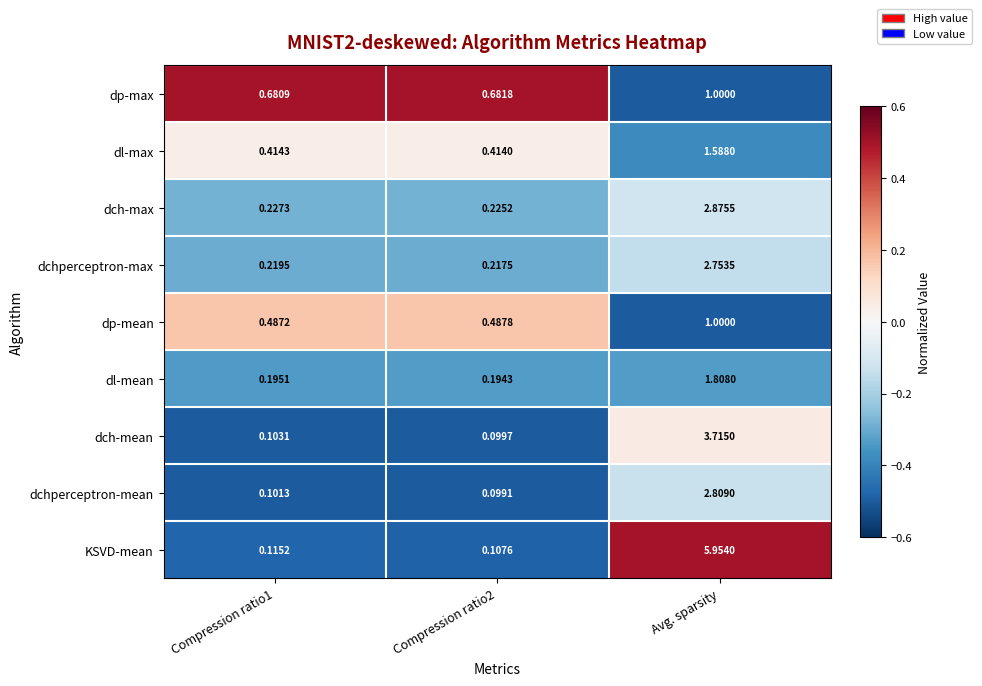

Which series changed the most between Compression ratio1 and Compression ratio2?

KSVD-mean